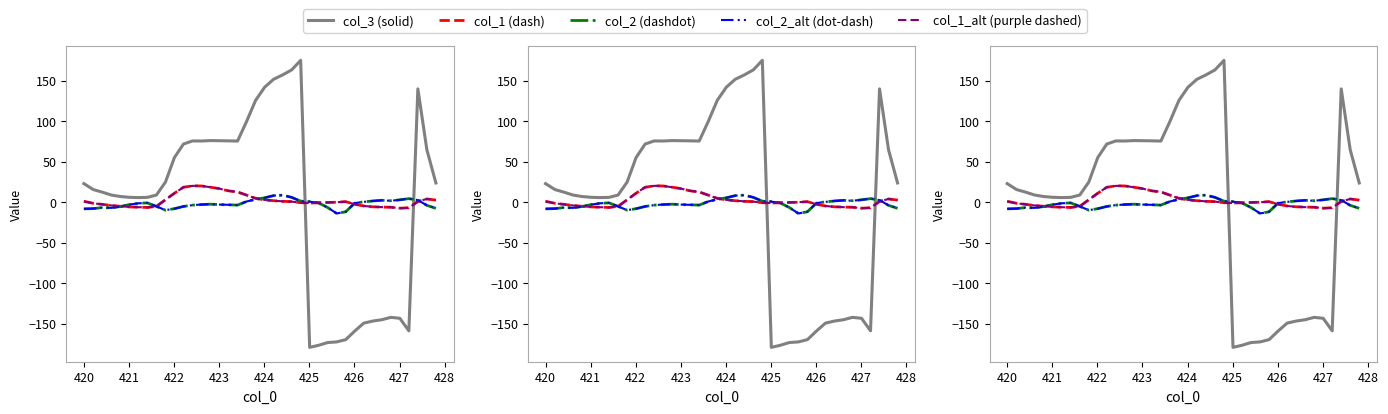

How many interior local valleys does the col_1_alt (purple dashed) series have?

3